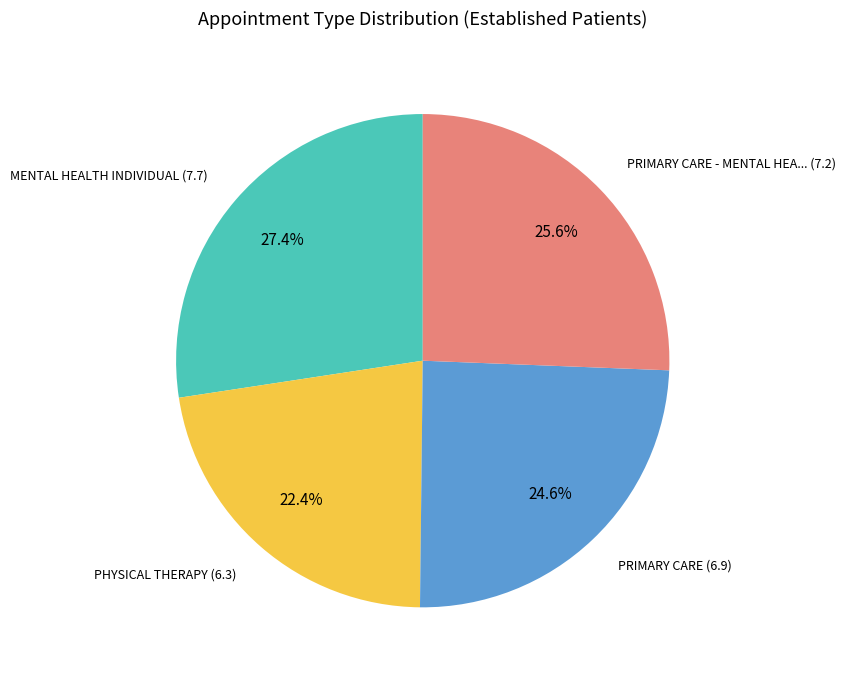

Does any single category account for the majority?

No